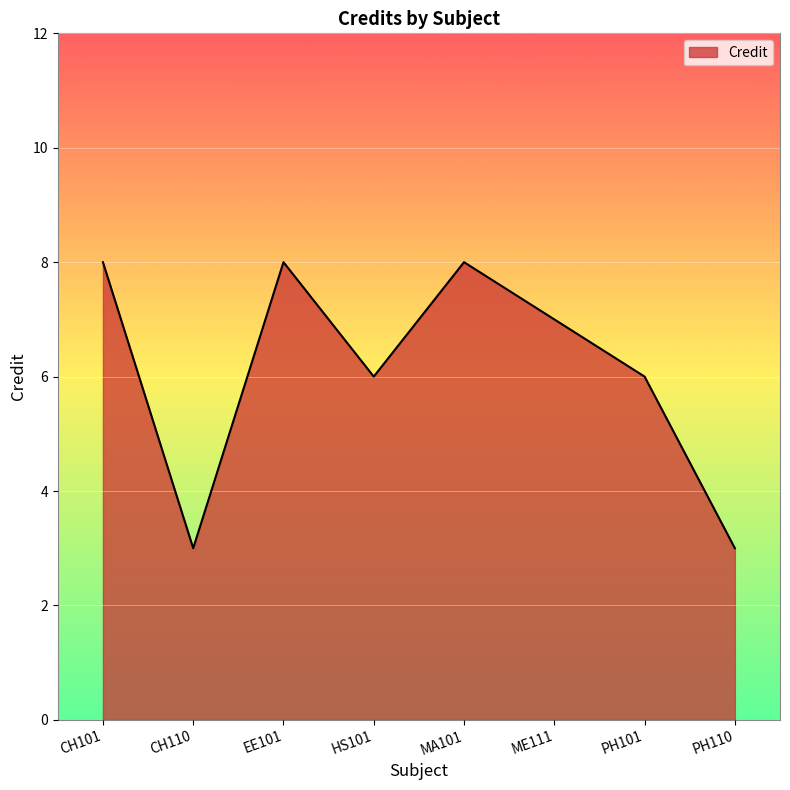

The value at PH110 is 1. True or false?

False